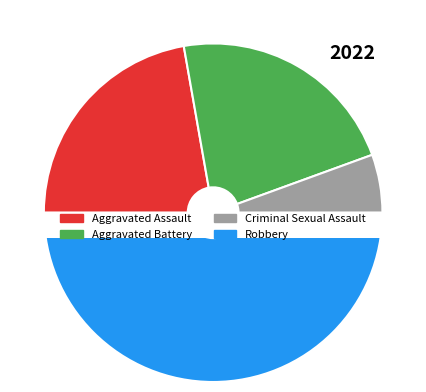

Which category has the smallest portion of the pie?

Criminal Sexual Assault